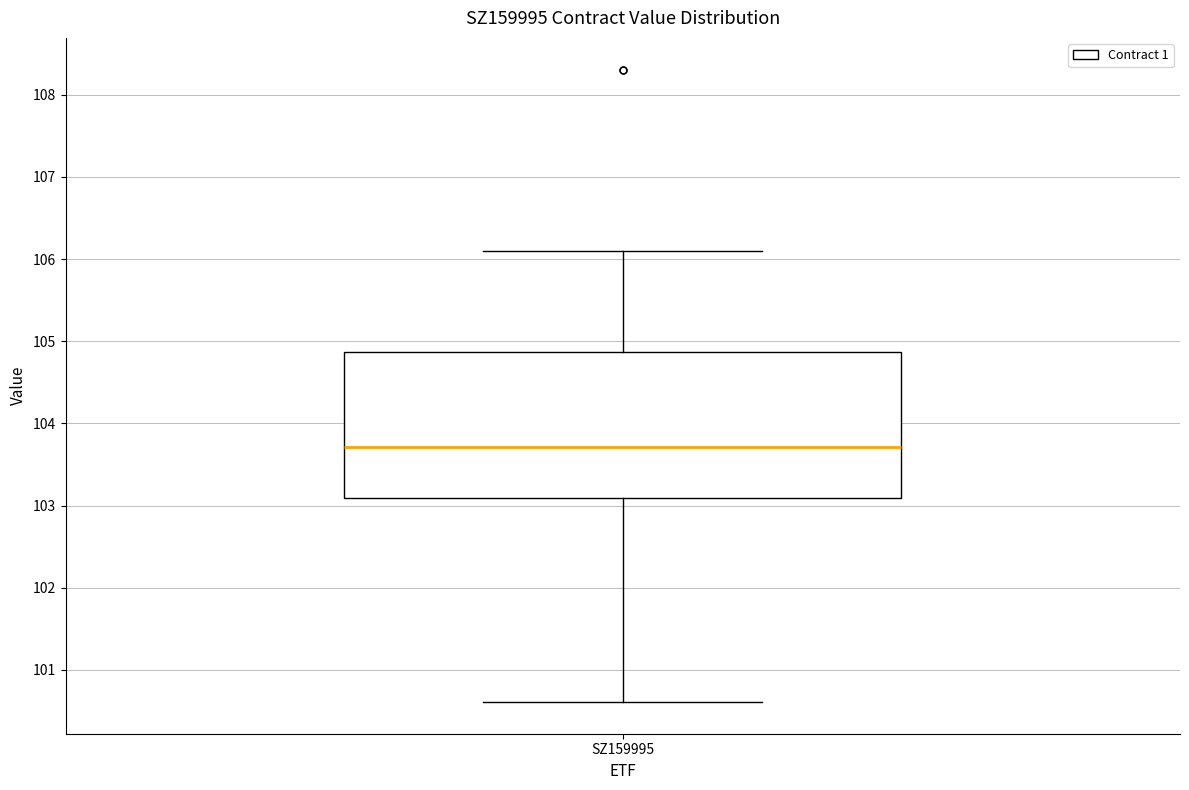

Transcribe this box plot: give where the median line is, the range the box spans, and where the two whiskers end, as read against the y-axis. The values are not printed on the chart, so give them approximately, as read against the axis.

median 103.7, box 103.1 to 104.9, whiskers 100.6 to 106.1